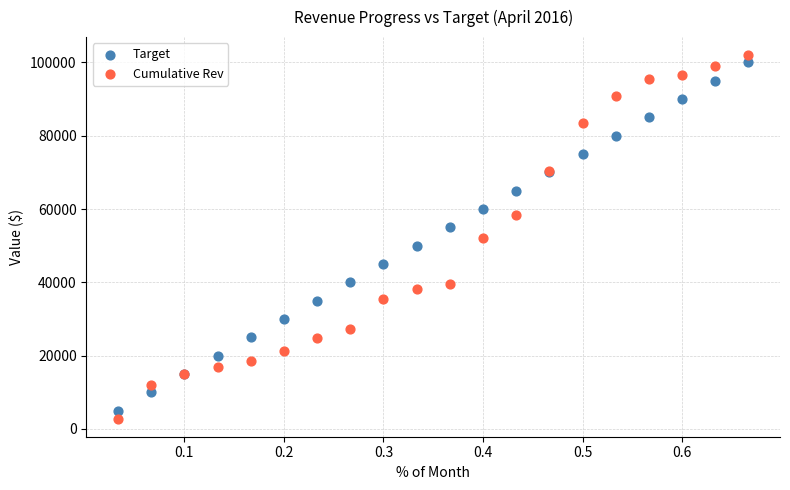

Which series has the largest Y range (max minus min)?

Cumulative Rev